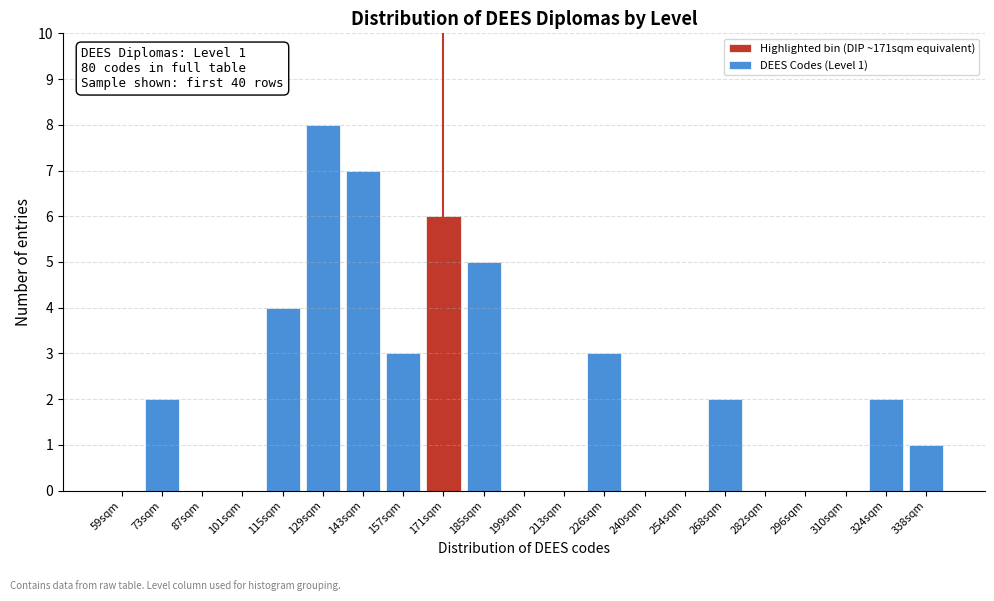

Reading left to right, list all the values displayed in this chart.

59sqm=0	73sqm=2	87sqm=0	101sqm=0	115sqm=4	129sqm=8	143sqm=7	157sqm=3	171sqm=6	185sqm=5	199sqm=0	213sqm=0	226sqm=3	240sqm=0	254sqm=0	268sqm=2	282sqm=0	296sqm=0	310sqm=0	324sqm=2	338sqm=1